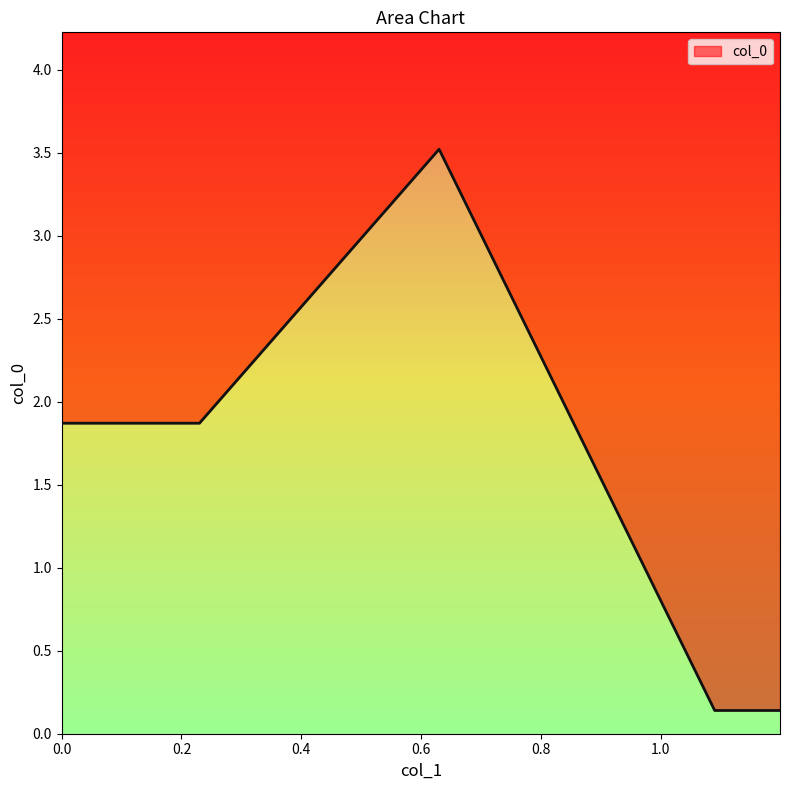

List the labels in order of value, largest first.

0.63, 0.23, 1.09